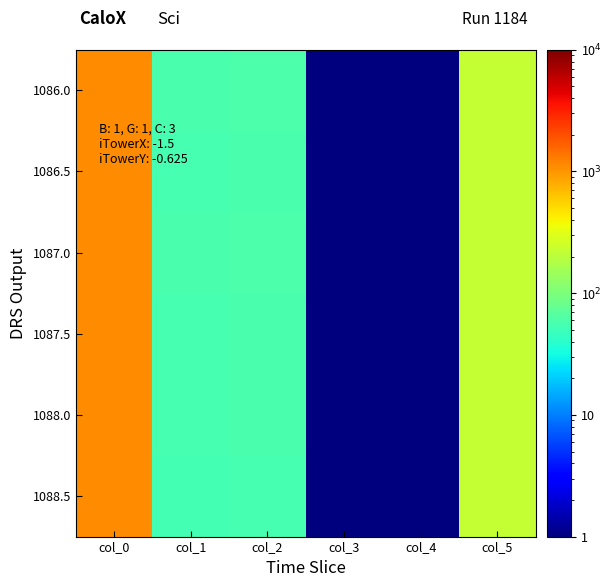

Reading left to right, what are all the values shown in this chart?

1086.0: col_0=1086.0	col_1=58.0	col_2=59.0	col_3=1.0	col_4=1.0	col_5=227.0
1086.5: col_0=1086.5	col_1=55.0	col_2=57.0	col_3=1.0	col_4=1.0	col_5=227.0
1087.0: col_0=1087.0	col_1=58.0	col_2=59.0	col_3=1.0	col_4=1.0	col_5=227.0
1087.5: col_0=1087.5	col_1=56.0	col_2=58.0	col_3=1.0	col_4=1.0	col_5=227.0
1088.0: col_0=1088.0	col_1=55.0	col_2=57.0	col_3=1.0	col_4=1.0	col_5=227.0
1088.5: col_0=1088.5	col_1=53.0	col_2=56.0	col_3=1.0	col_4=1.0	col_5=227.0